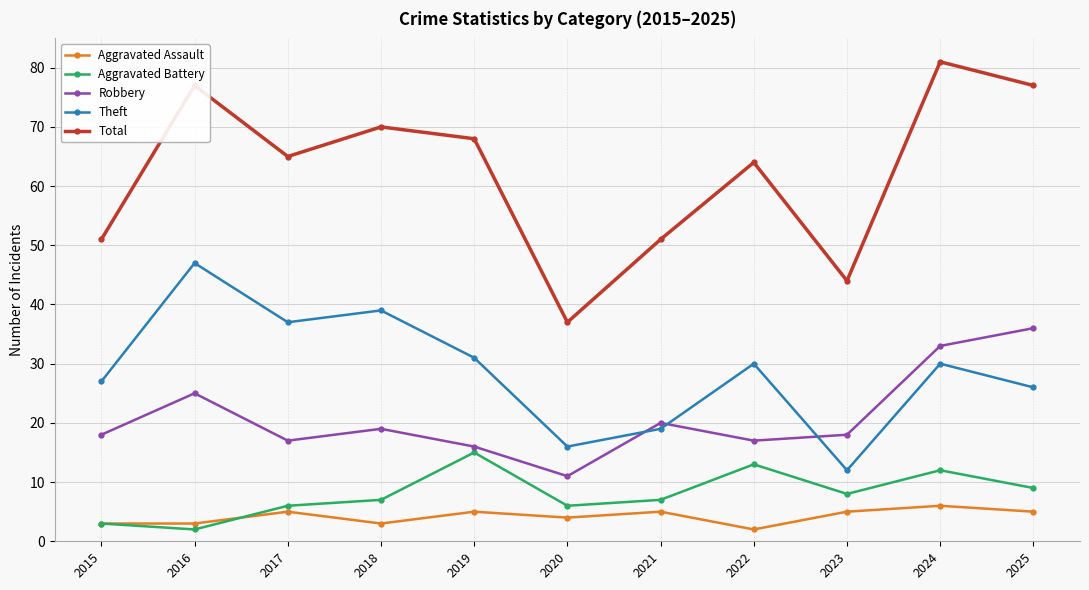

Which series has the widest spread of values?

Total